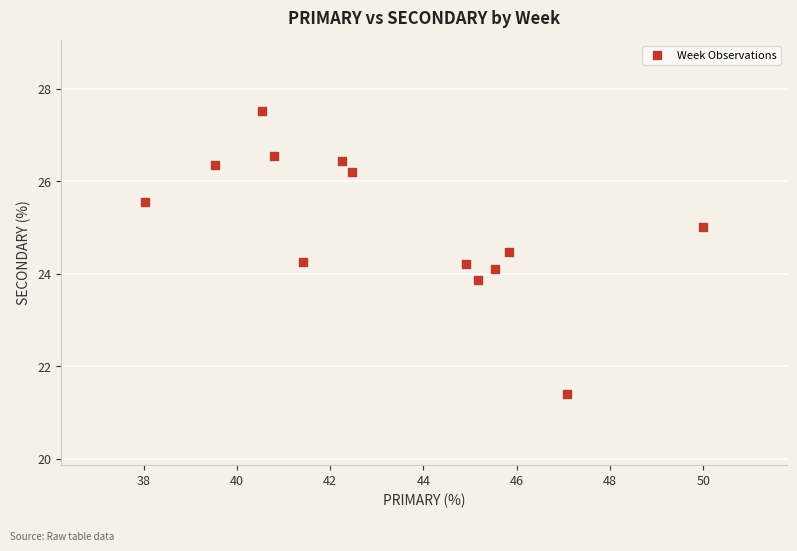

What is the range of X values (max minus min)?

12.0